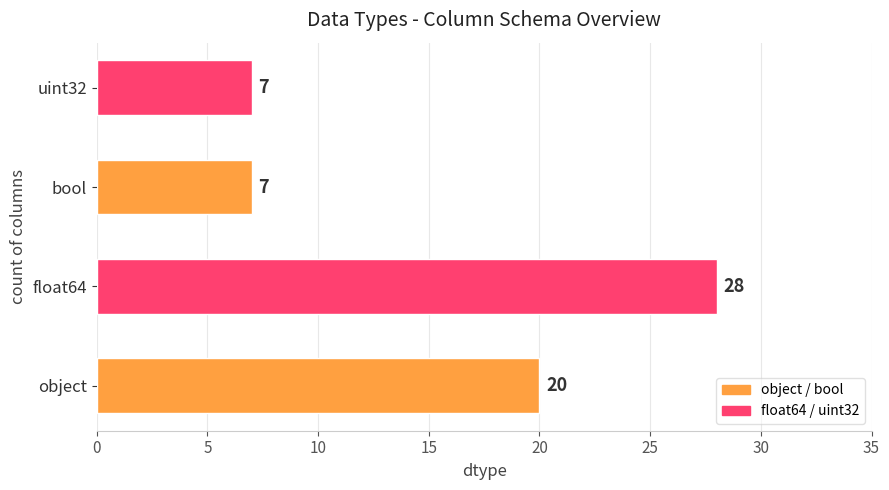

Which label corresponds to the largest value in the chart?

float64